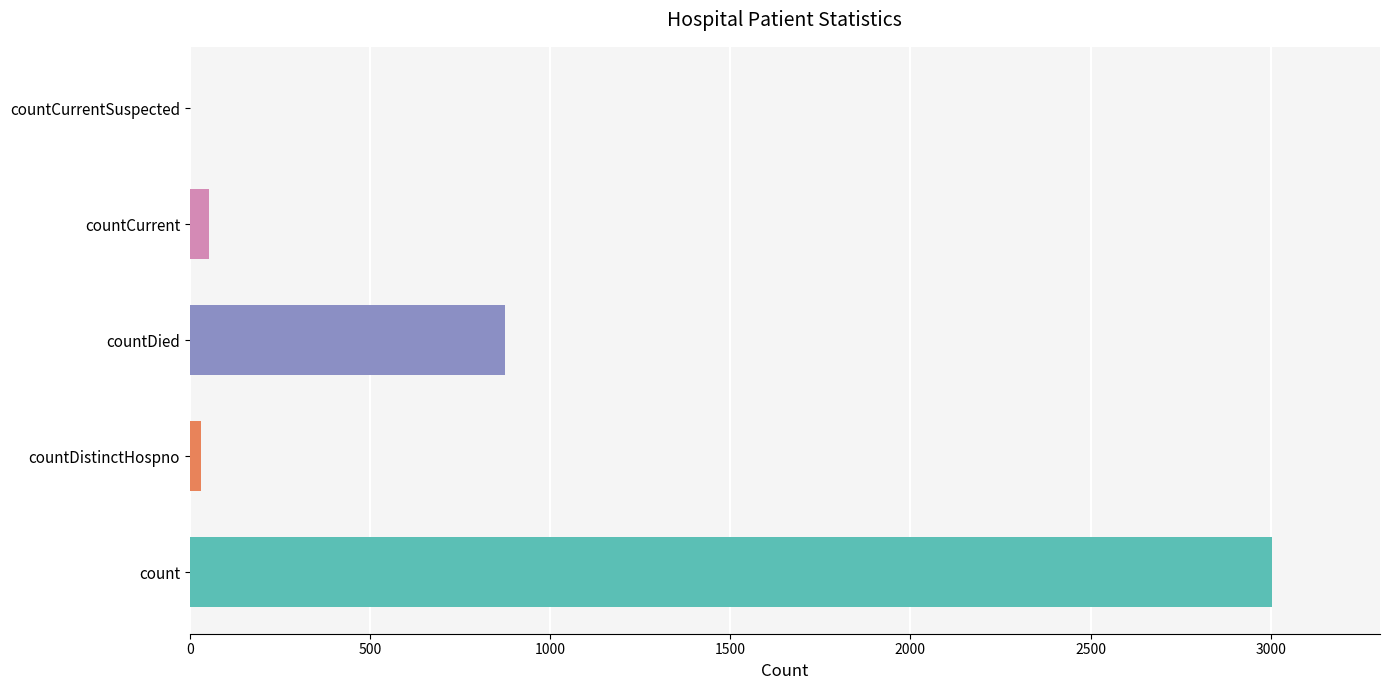

Between countDistinctHospno and countCurrentSuspected, which is larger?

countDistinctHospno